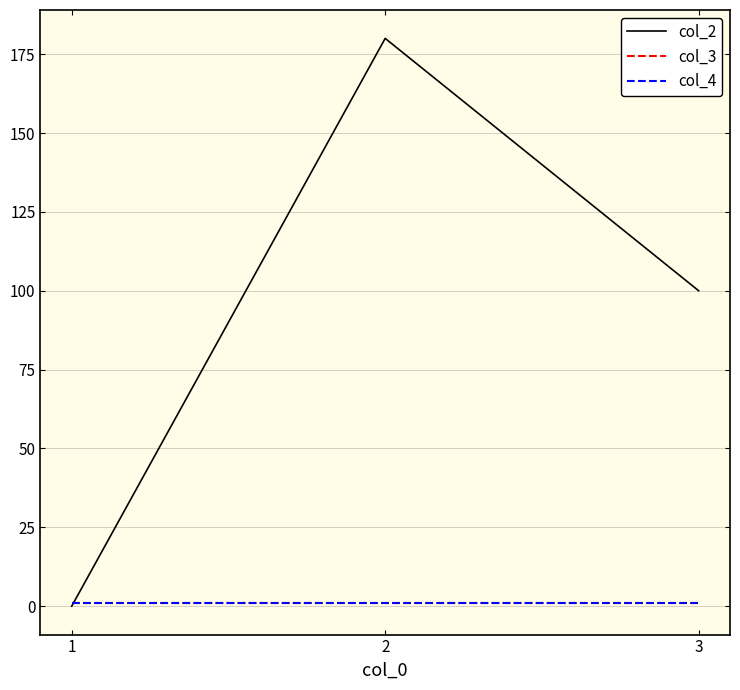

Is this an area chart (filled region under the line)?

No